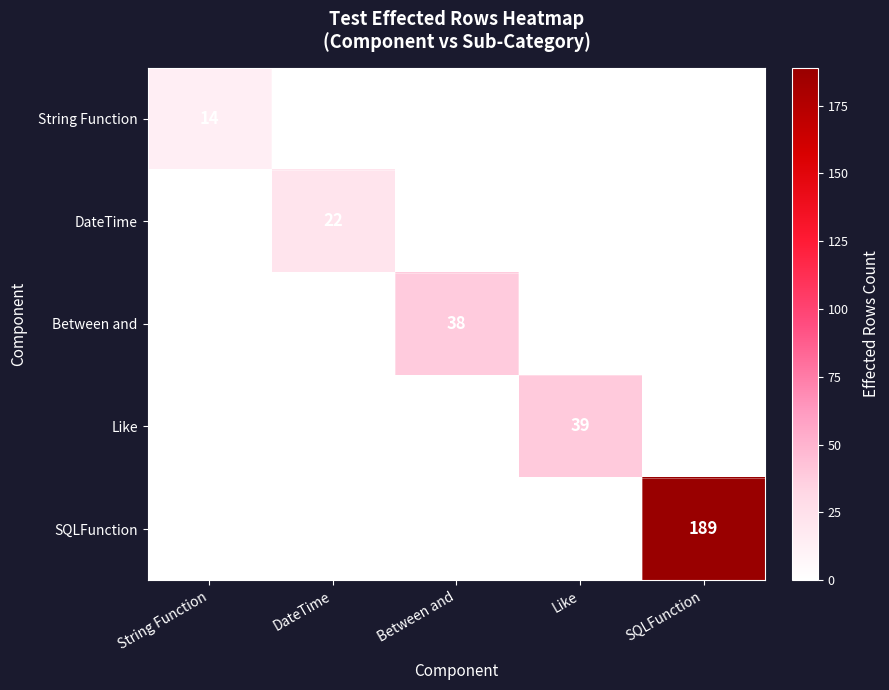

The Like series shows 39 at Like. True or false?

True